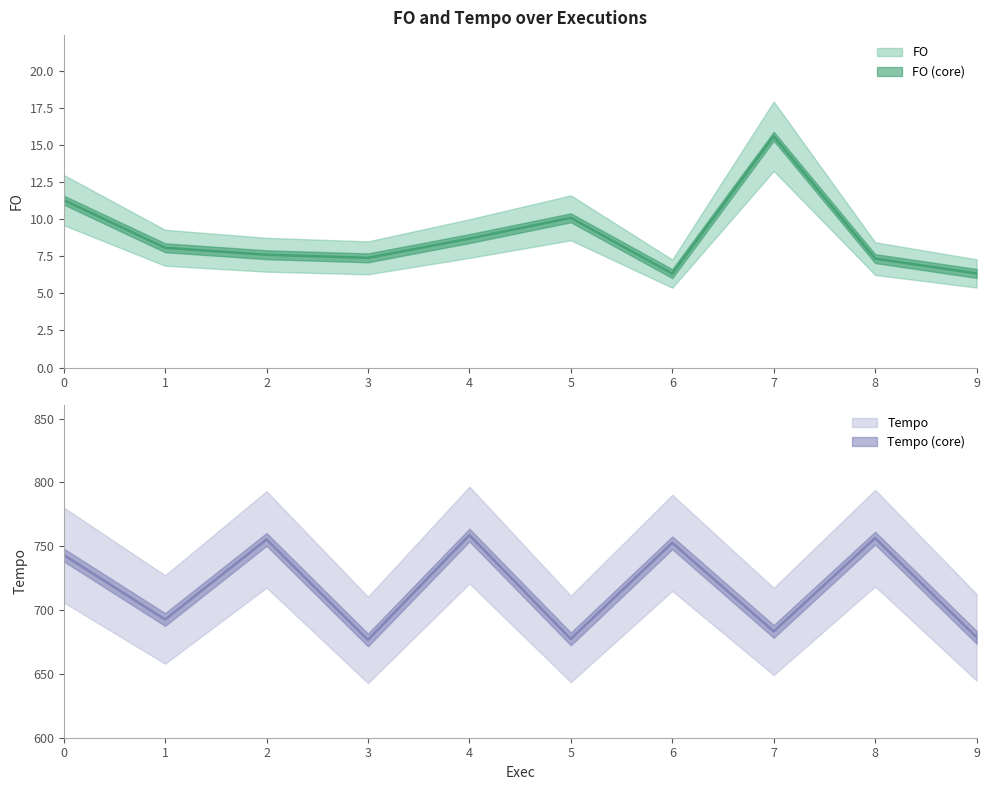

Reading right to left, extract all data points from this chart.

FO: 6.3	7.3	15.6	6.3	10.1	8.7	7.4	7.6	8.1	11.3
Tempo: 678.7	756.3	683.2	752.6	677.4	758.7	676.6	755.3	692.6	743.2